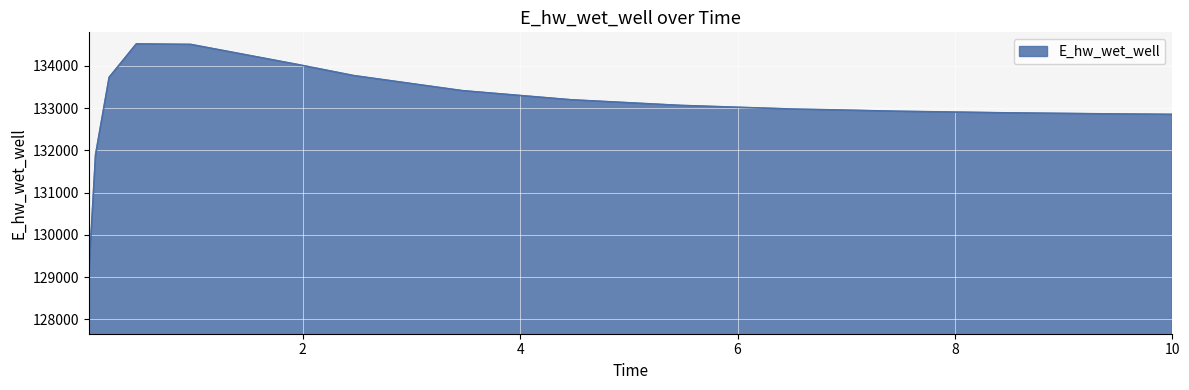

What is the greatest value displayed?

134522.6